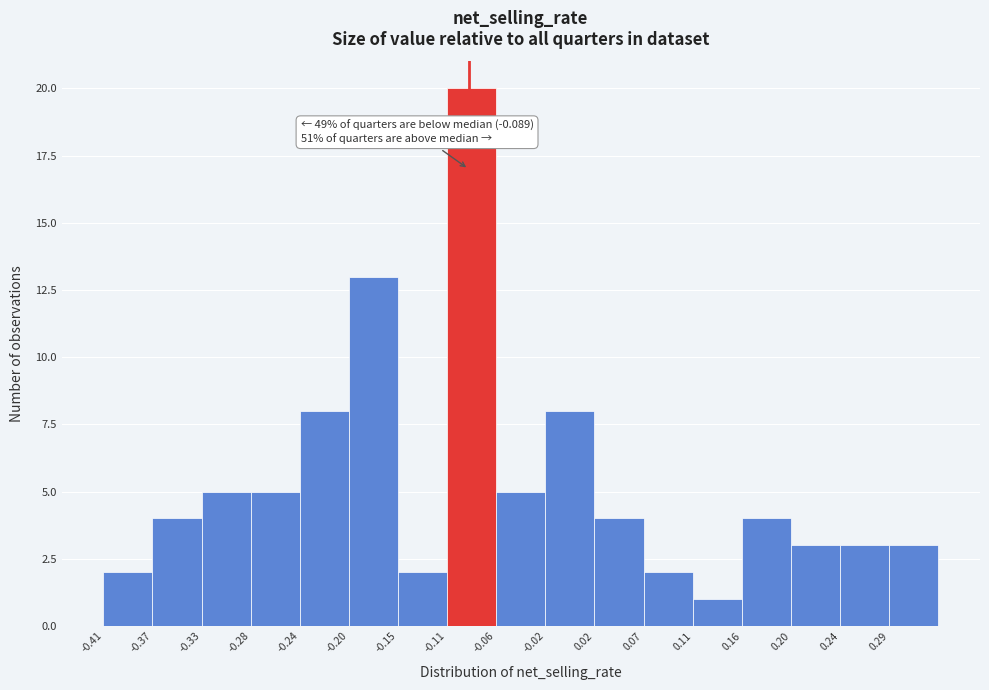

Which range on the x-axis has the tallest bar?

-0.110 to -0.065